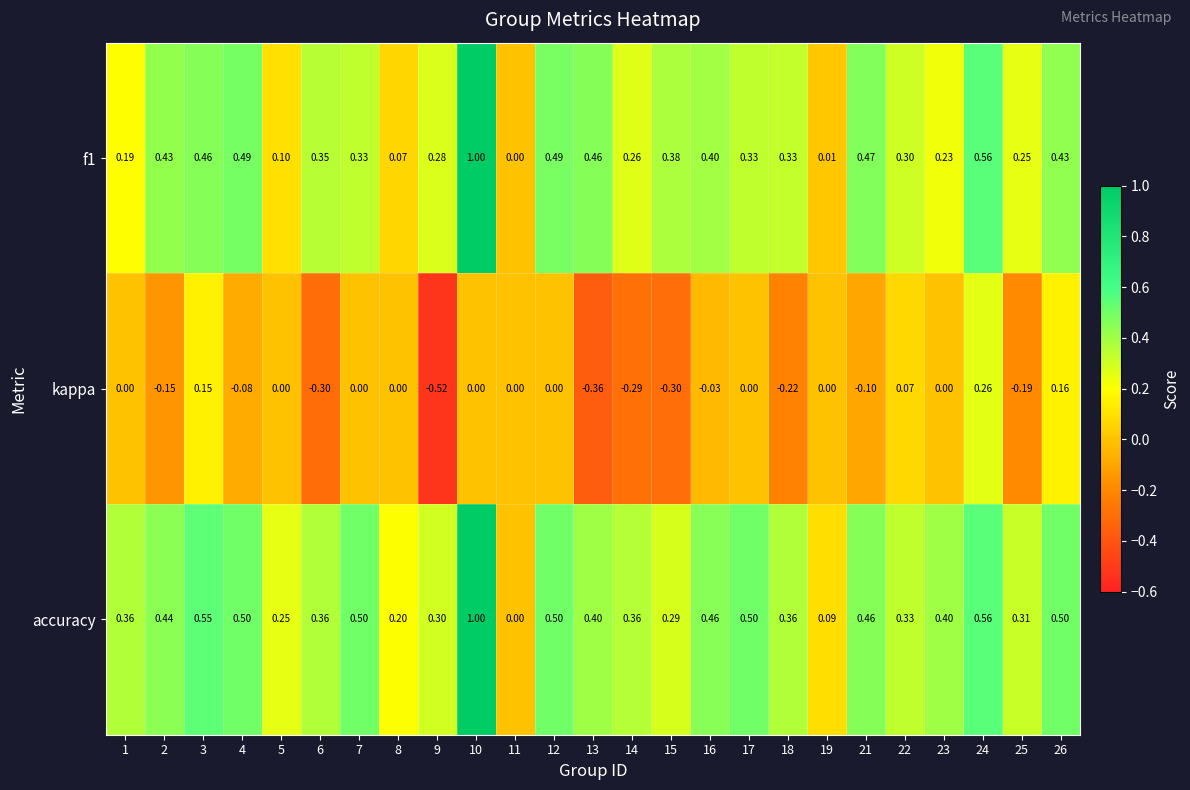

How many distinct data groups are displayed?

3